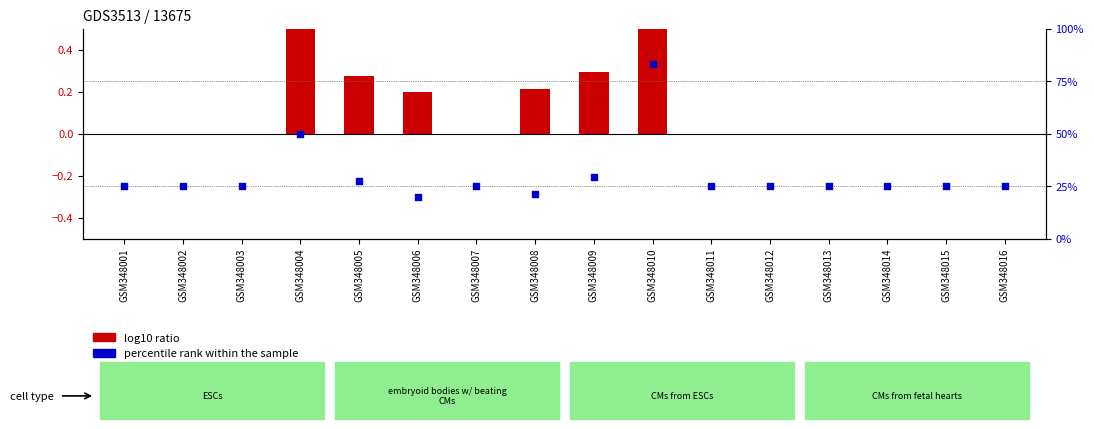

Which series reaches the maximum Y coordinate?

percentile rank within the sample